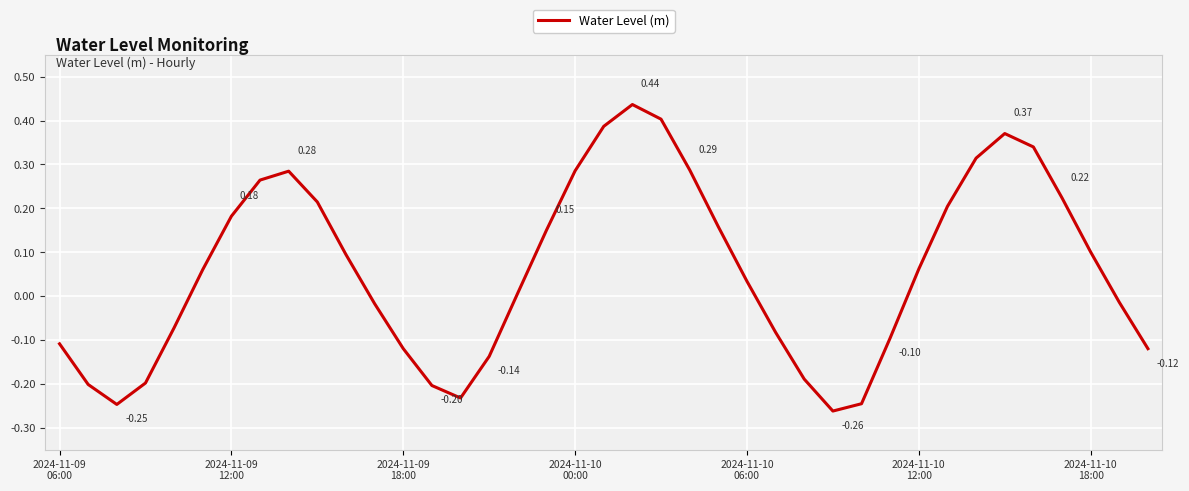

What is the difference between the maximum and minimum values?

0.7